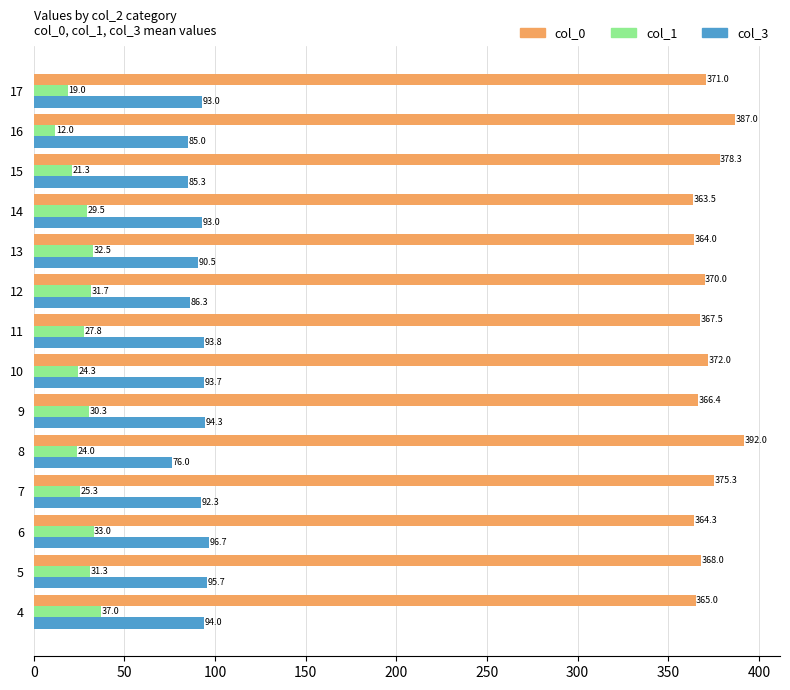

What is the lowest value of the col_3 series?

76.0